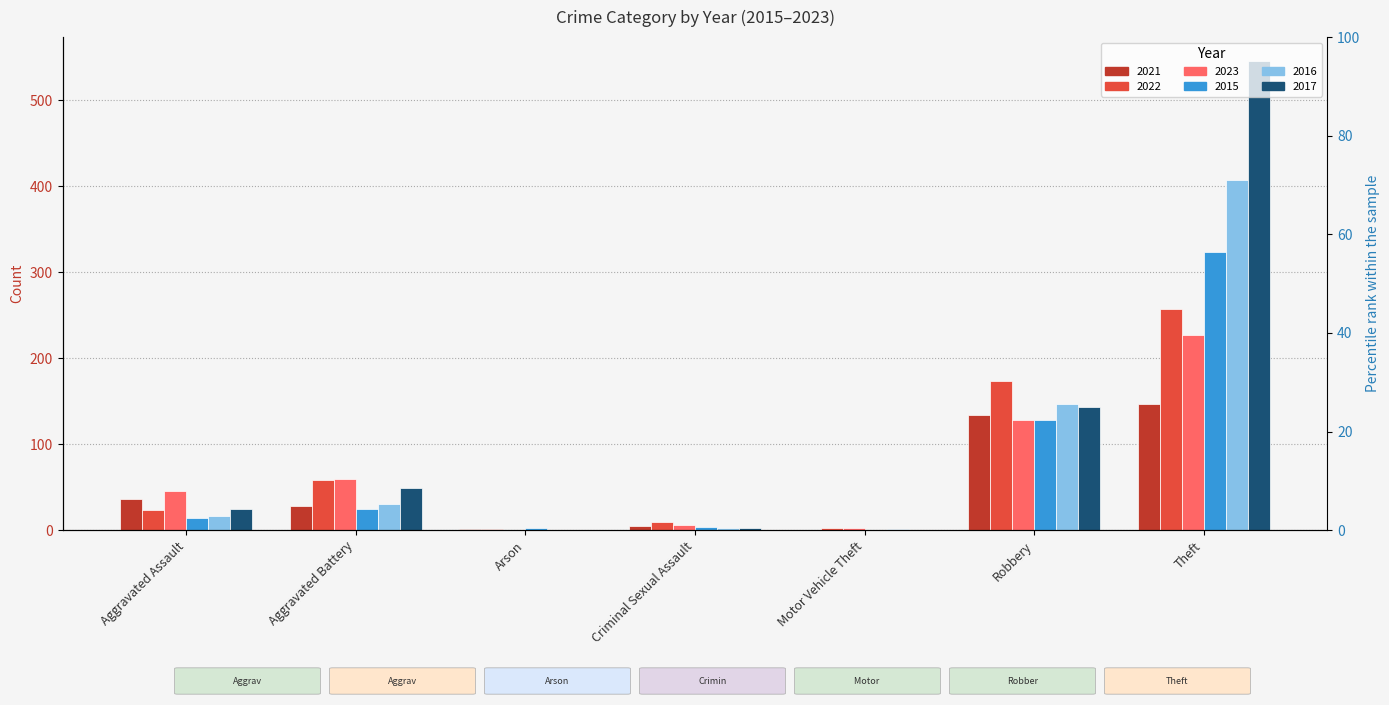

What position from the left is Aggravated Assault?

1